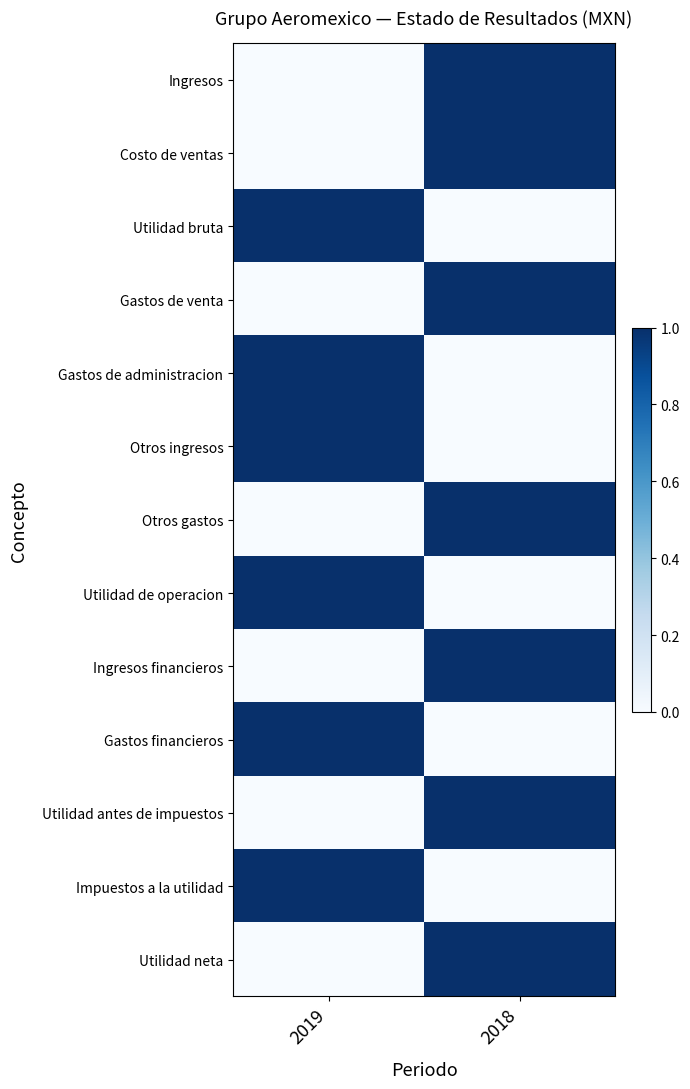

Reading right to left, what are all the values shown in this chart?

Ingresos: 2018=1	2019=0
Costo de ventas: 2018=1	2019=0
Utilidad bruta: 2018=0	2019=1
Gastos de venta: 2018=1	2019=0
Gastos de administracion: 2018=0	2019=1
Otros ingresos: 2018=0	2019=1
Otros gastos: 2018=1	2019=0
Utilidad de operacion: 2018=0	2019=1
Ingresos financieros: 2018=1	2019=0
Gastos financieros: 2018=0	2019=1
Utilidad antes de impuestos: 2018=1	2019=0
Impuestos a la utilidad: 2018=0	2019=1
Utilidad neta: 2018=1	2019=0